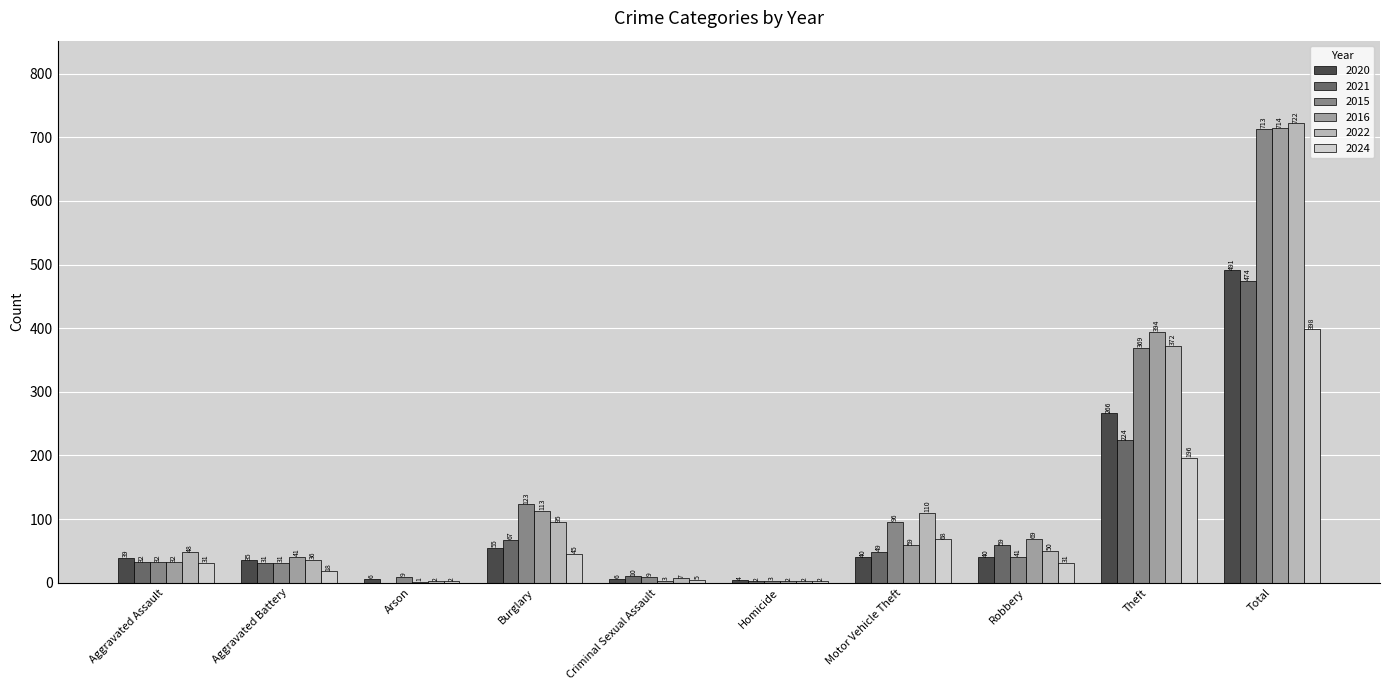

What is the maximum value shown in the chart?

722